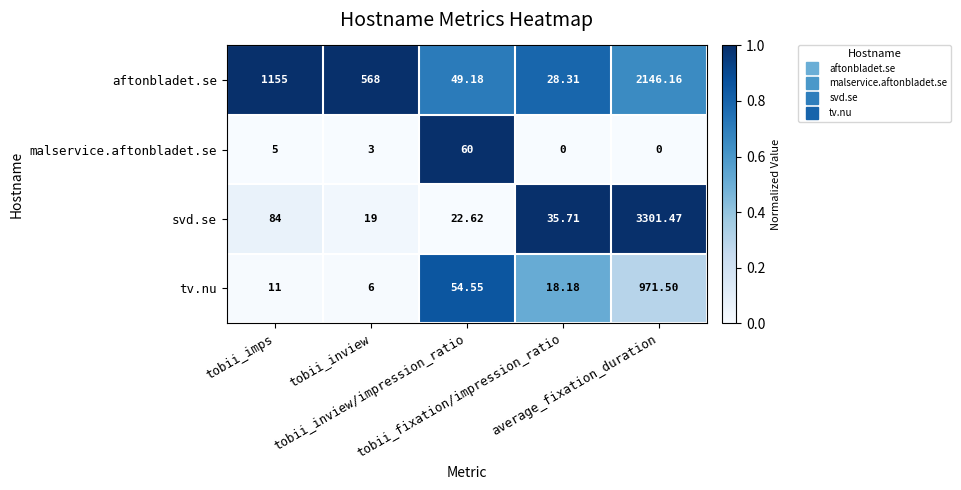

What is the difference between the highest and lowest values at average_fixation_duration?

3301.5